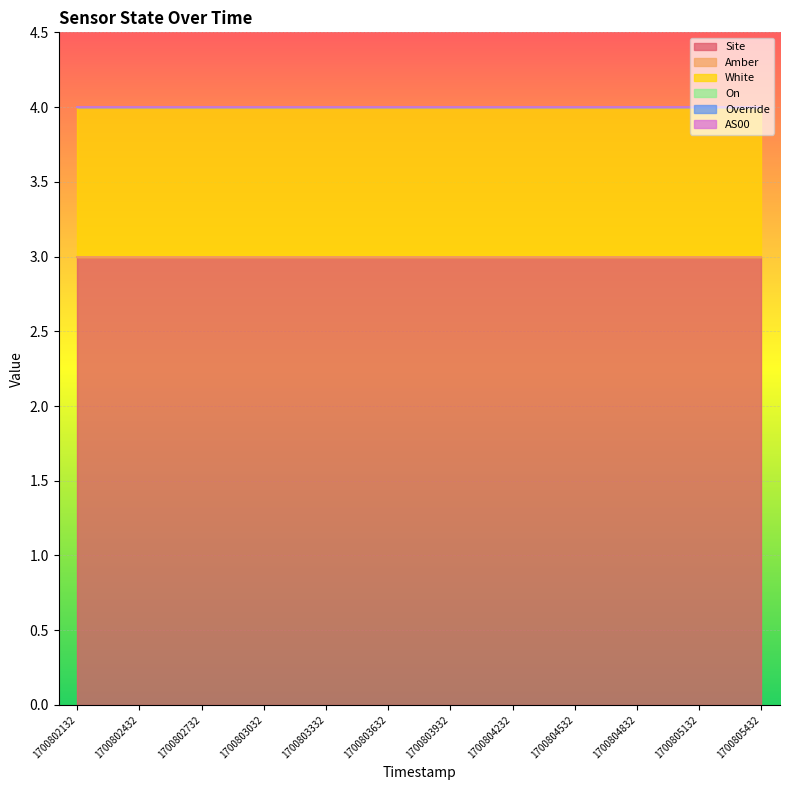

Which series has the largest total across all categories?

Site